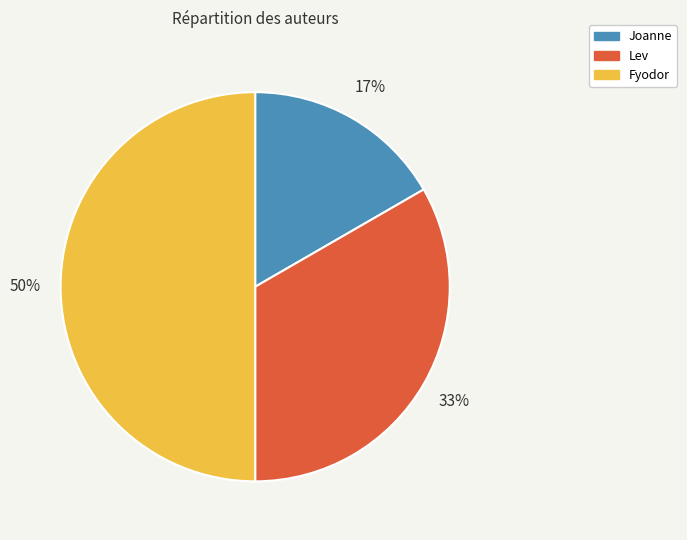

How many slices are in this pie chart?

3